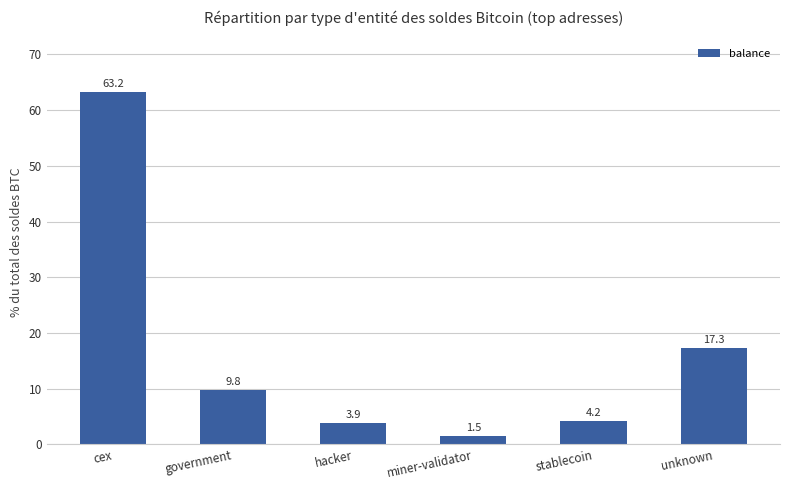

List the labels in order of value, smallest first.

miner-validator, hacker, stablecoin, government, unknown, cex